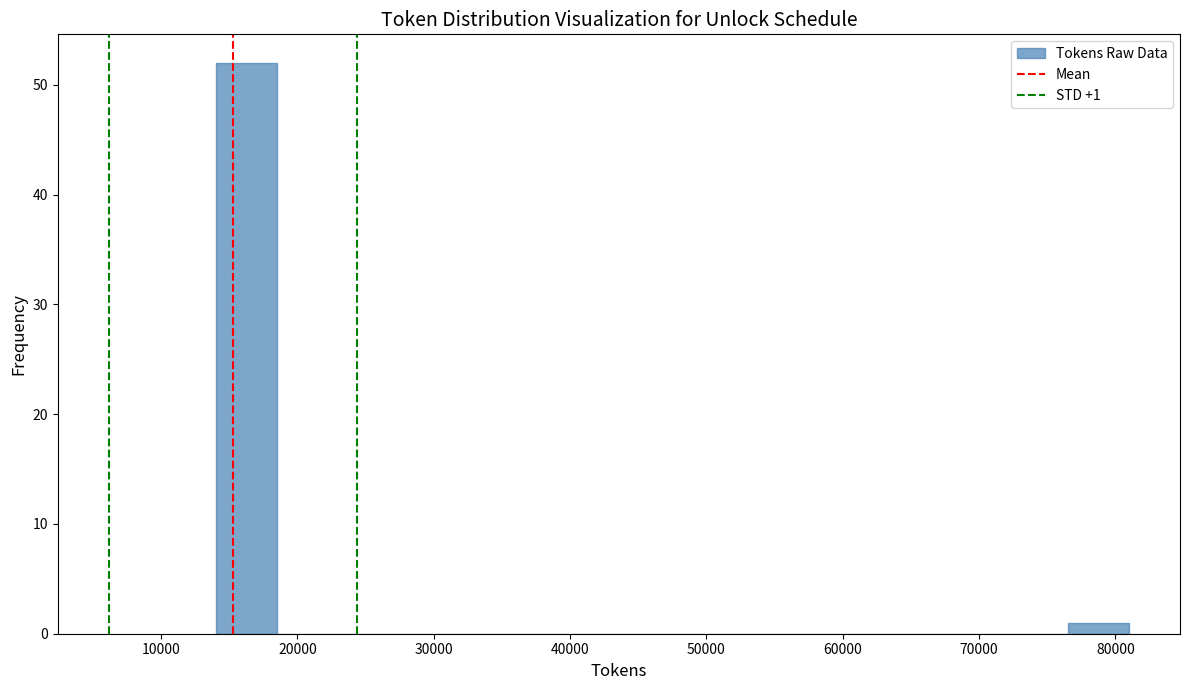

Which range on the x-axis has the tallest bar?

14000 to 18000